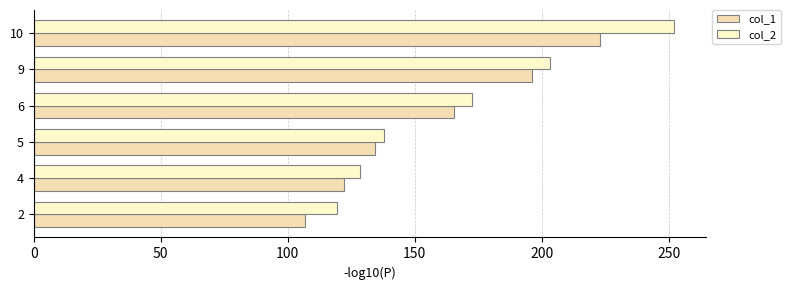

Count the number of data series in this chart.

2